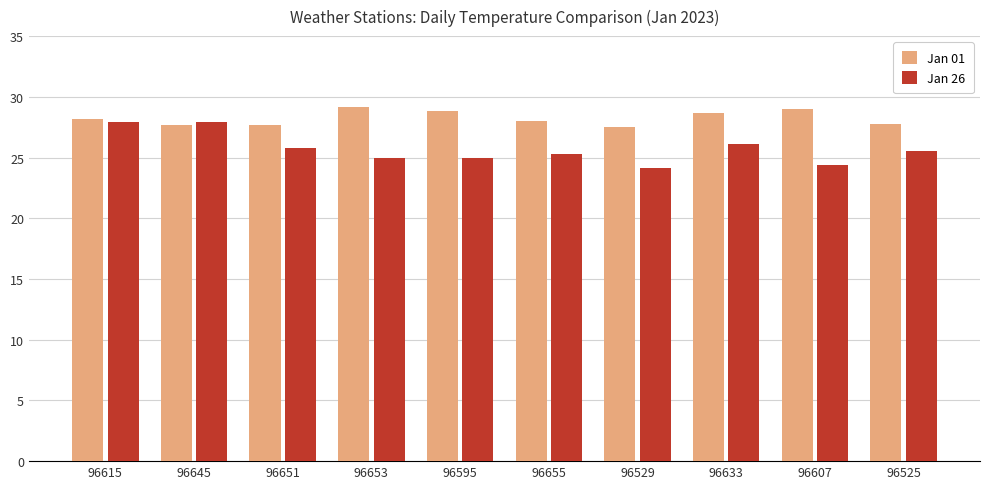

How many bars are there in each group?

2